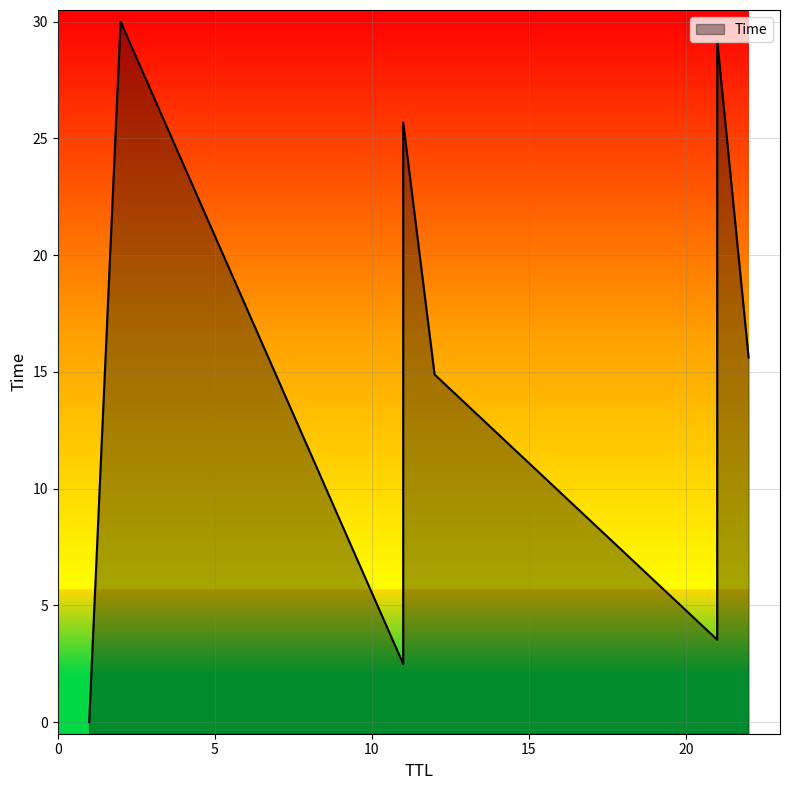

The value at 21 is 29.2. True or false?

True